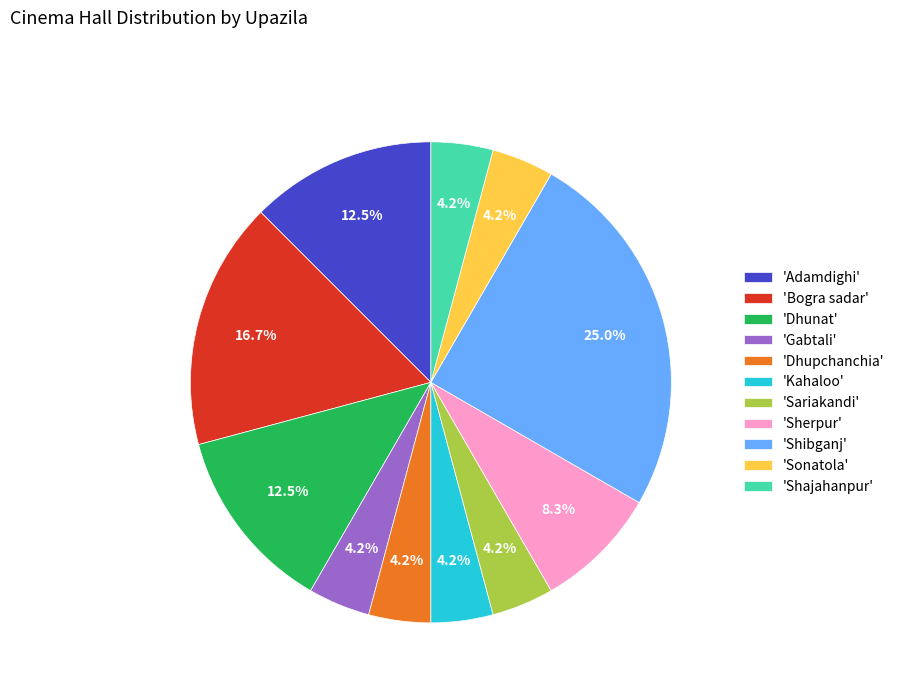

Does any single category account for the majority?

No